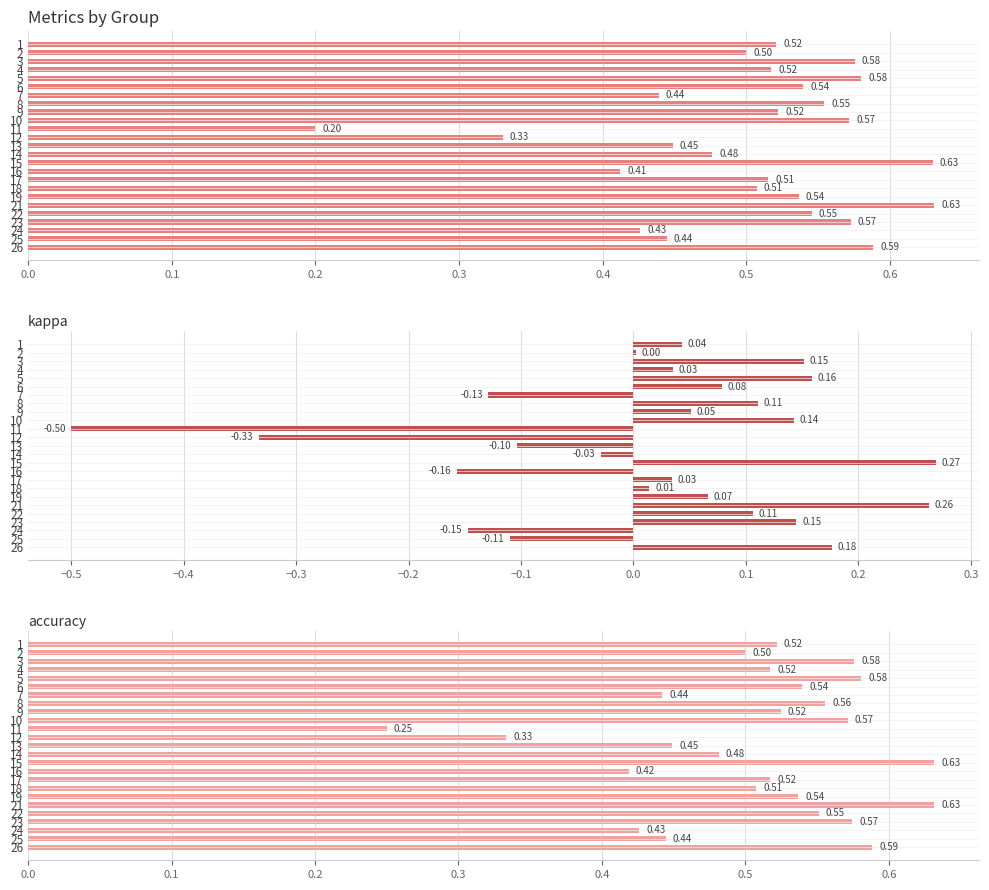

The value of f1 at 18 is 0.3. True or false?

False